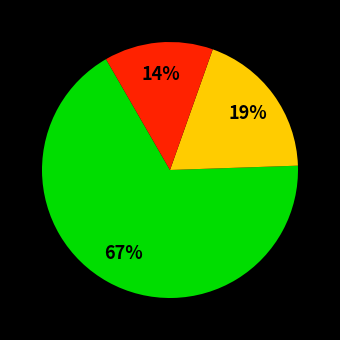

To the nearest percent, what is the average slice percentage?

33%